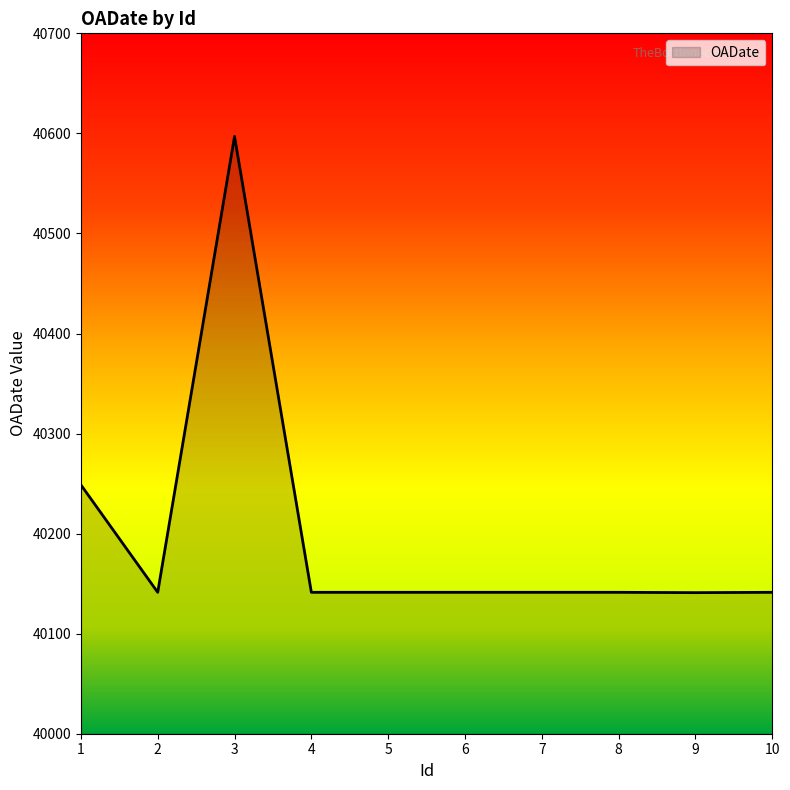

How many series are shown in this chart?

1